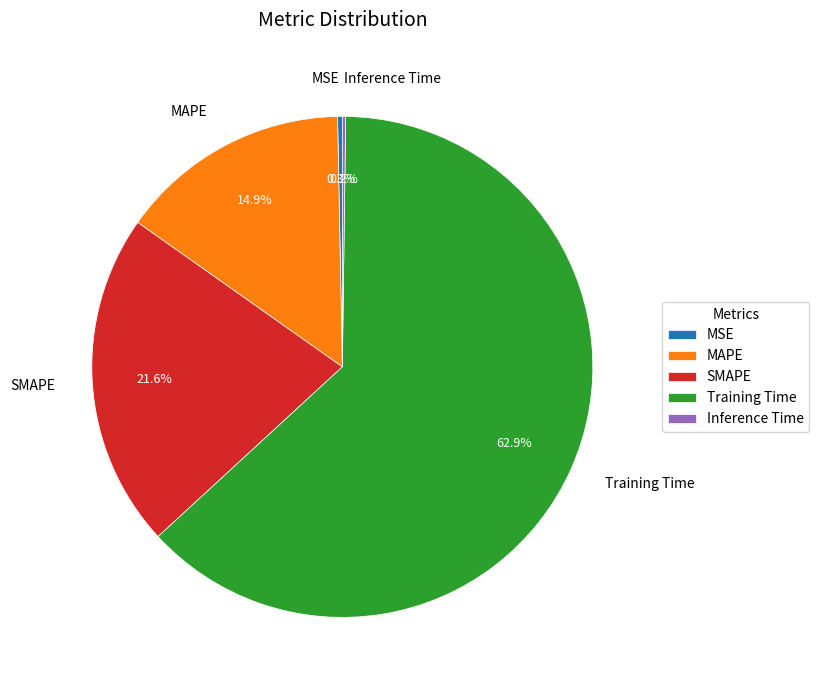

To the nearest percent, what is the average slice percentage?

20%